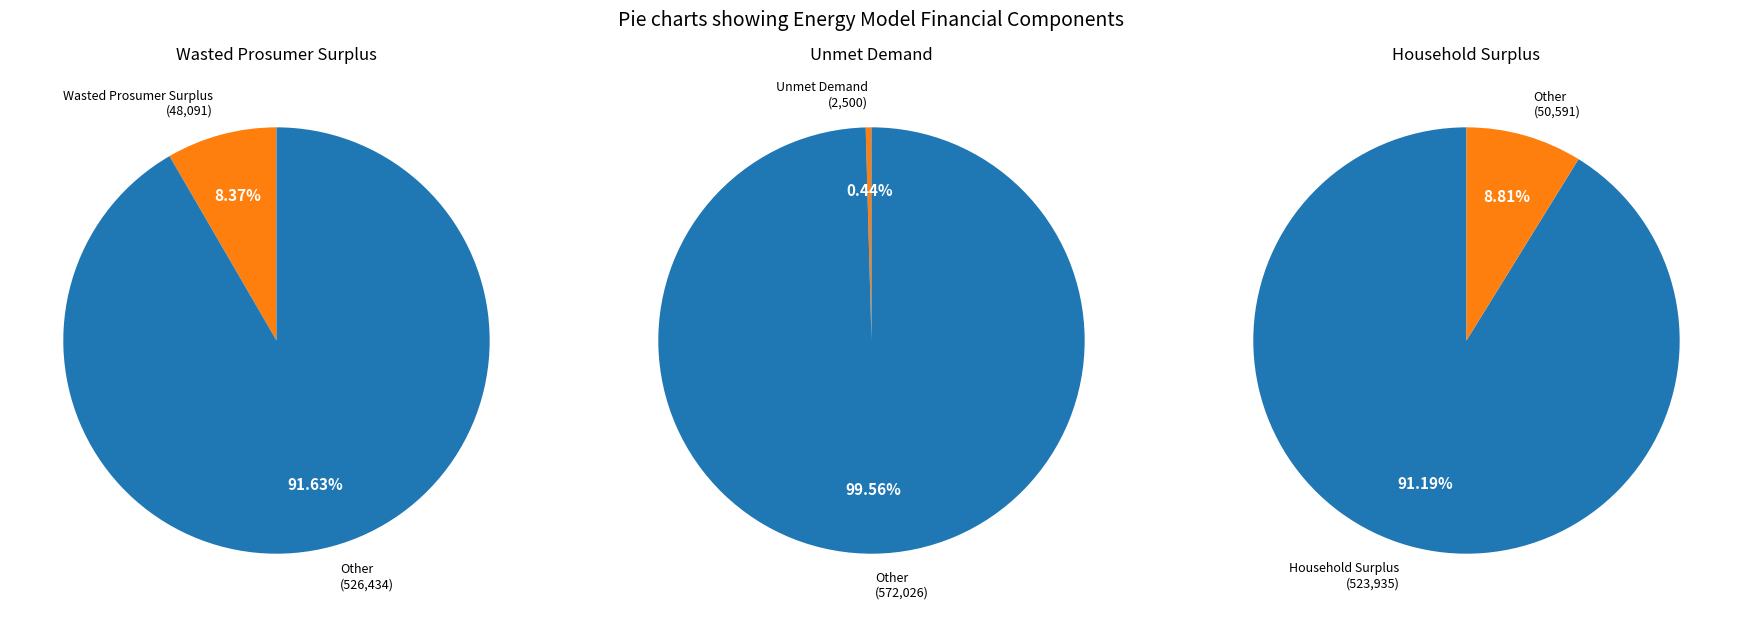

To the nearest percent, what portion does Household Surplus represent?

91%